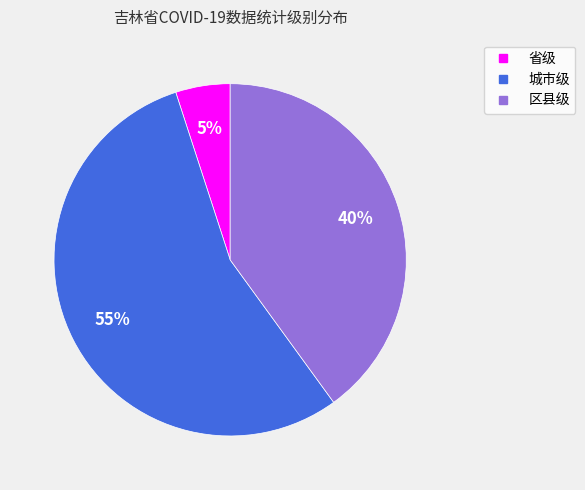

Which category has the biggest portion of the pie?

城市级